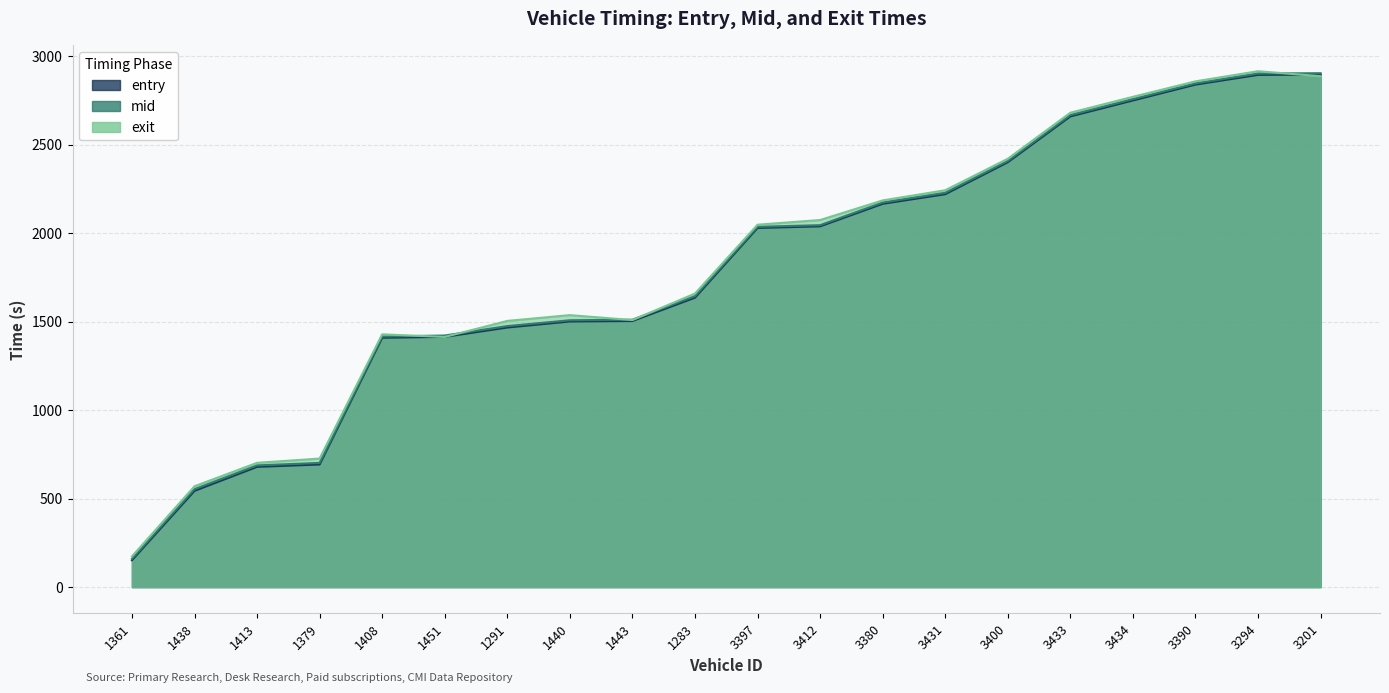

What position from the left is 1451?

6